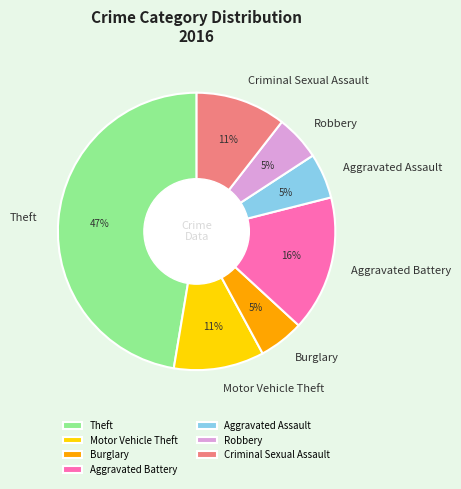

To the nearest percent, what percentage of the pie is Aggravated Assault?

5%